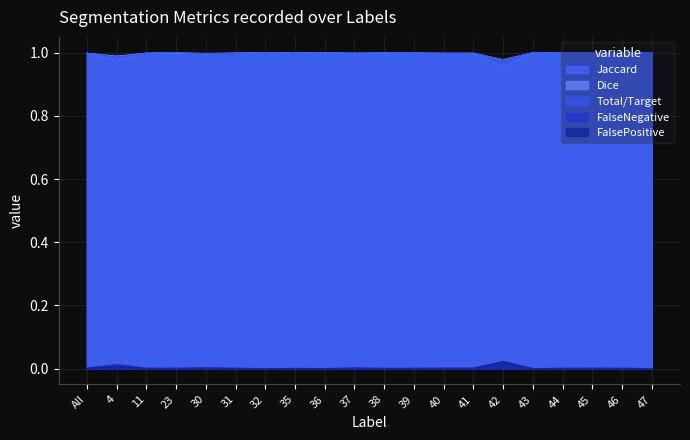

How many lines are shown in the chart?

5